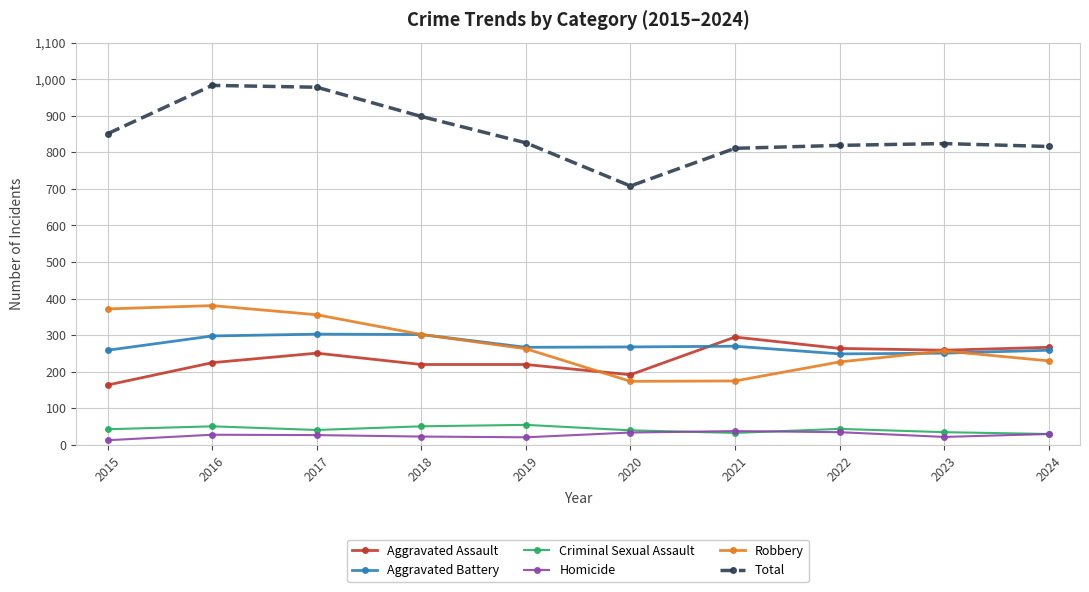

What is the average value of the Robbery series?

274